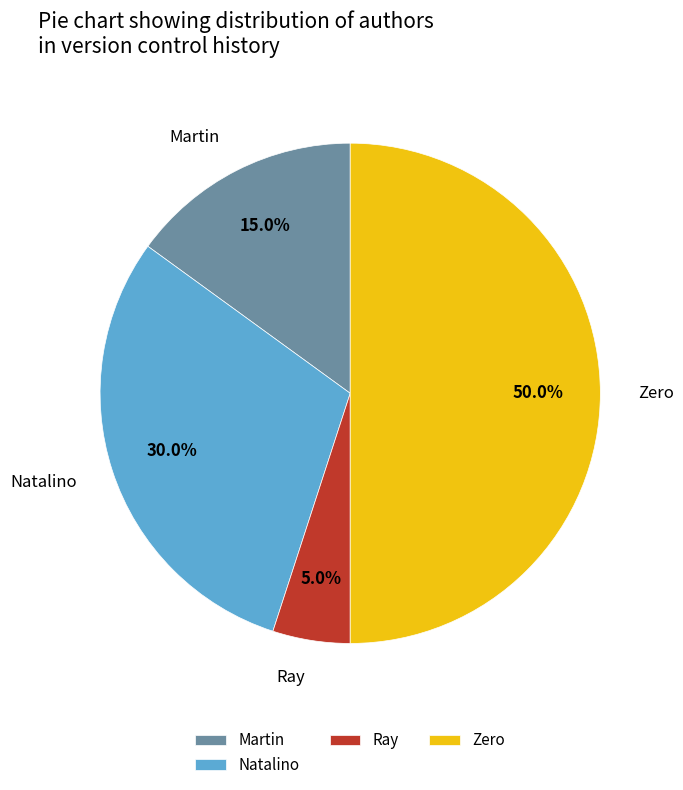

Combined, do Martin and Ray account for over 50%?

No